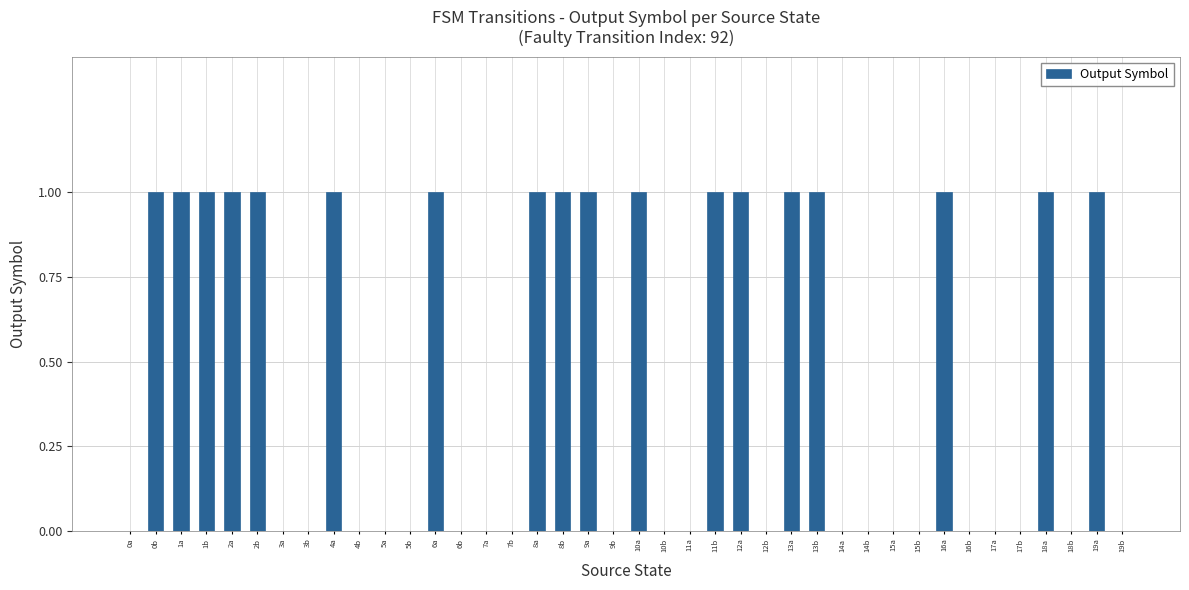

Is it true that the value at 13a is 1?

True